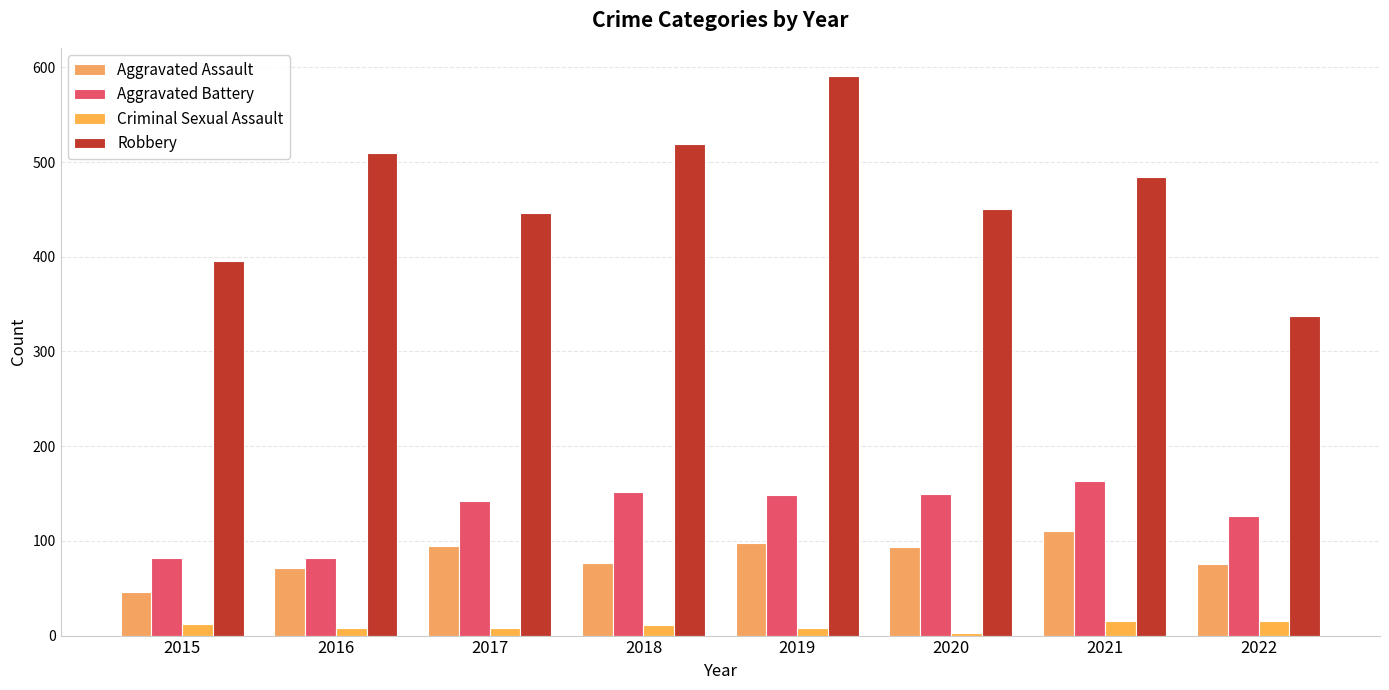

Rank the series at 2017 from highest to lowest value.

Robbery, Aggravated Battery, Aggravated Assault, Criminal Sexual Assault